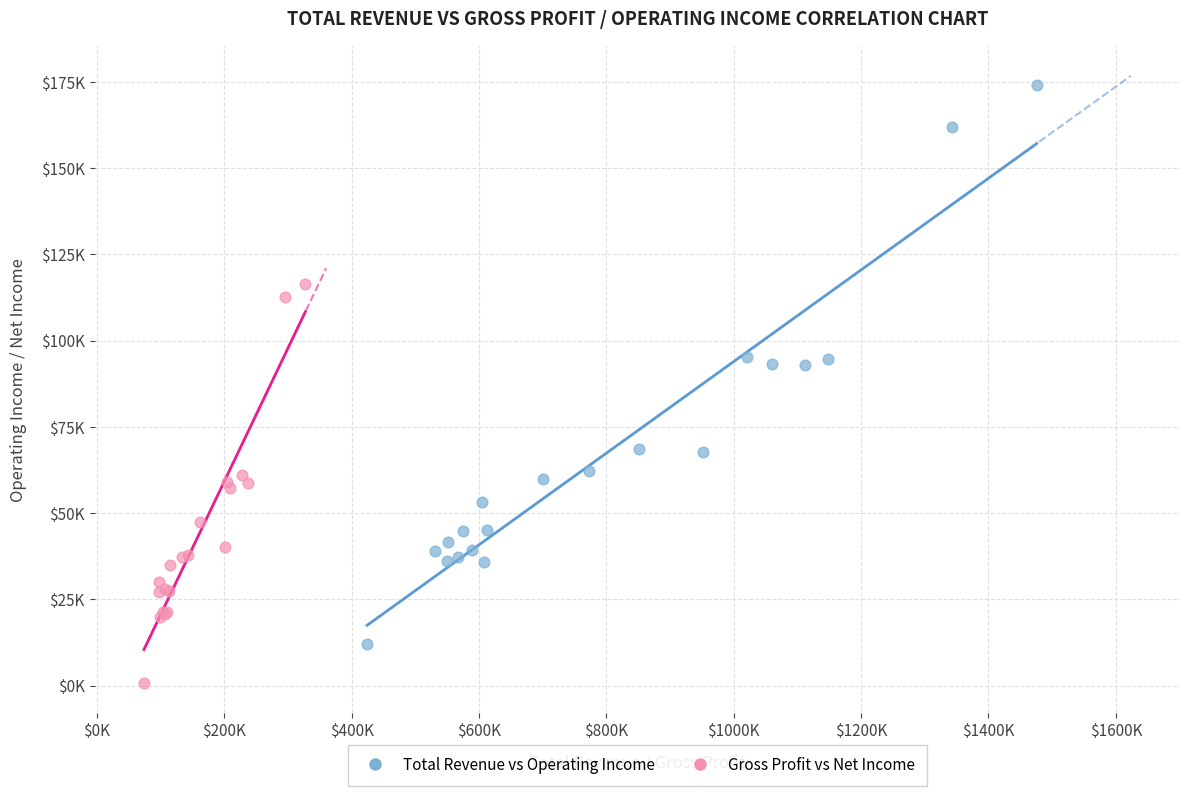

What are all the series names shown in the legend?

Total Revenue vs Operating Income, Gross Profit vs Net Income